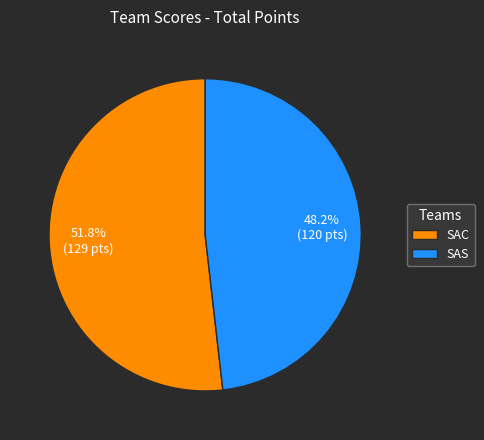

What is the ratio of the value at SAC to the value at SAS?

1.1